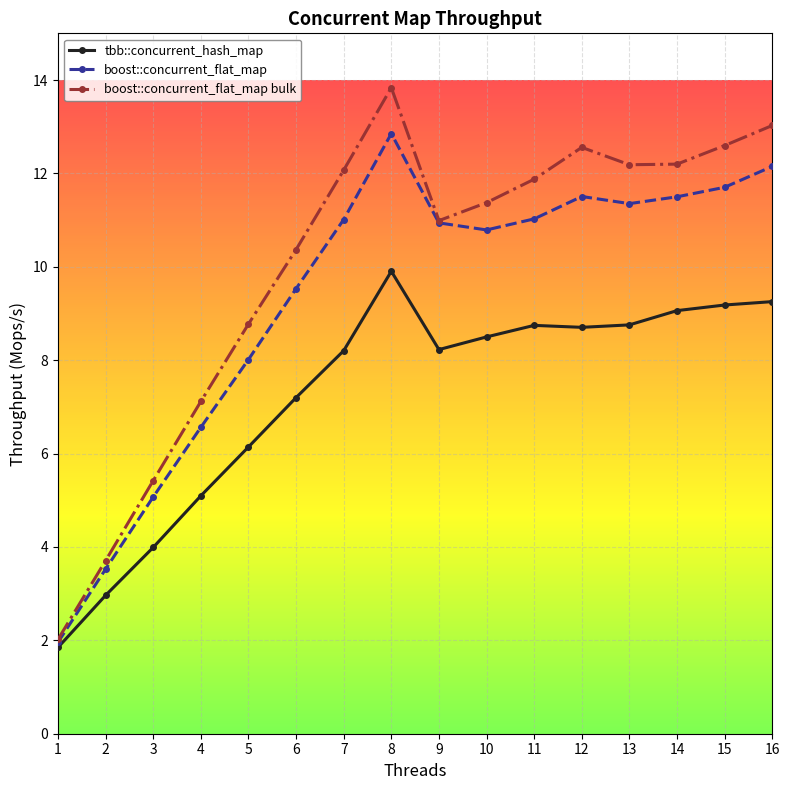

What is the value of the boost::concurrent_flat_map point at the 9th from the left?

10.9